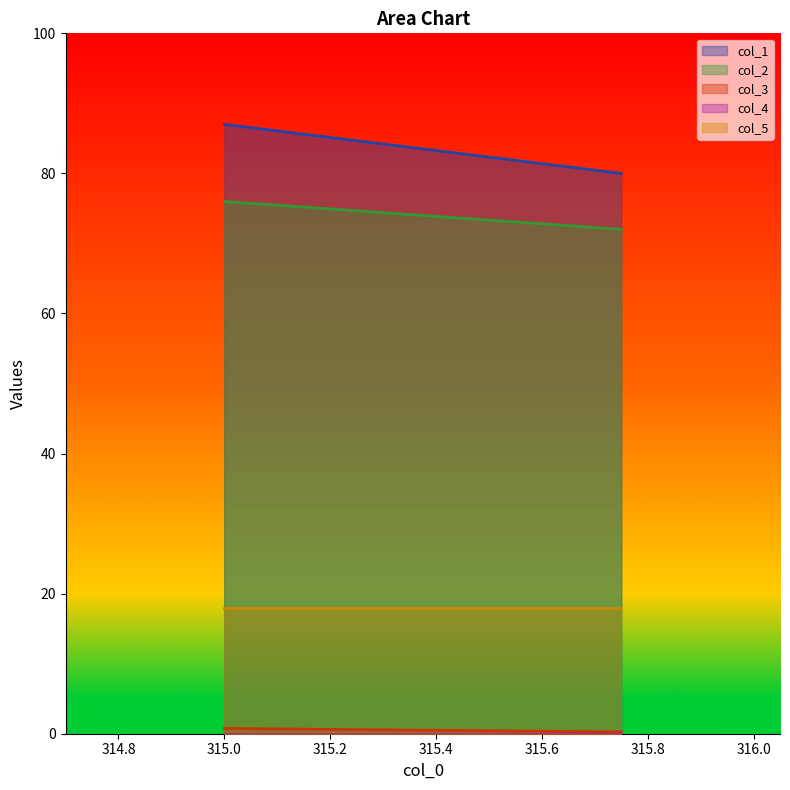

Which label corresponds to the largest value in the chart?

315.0